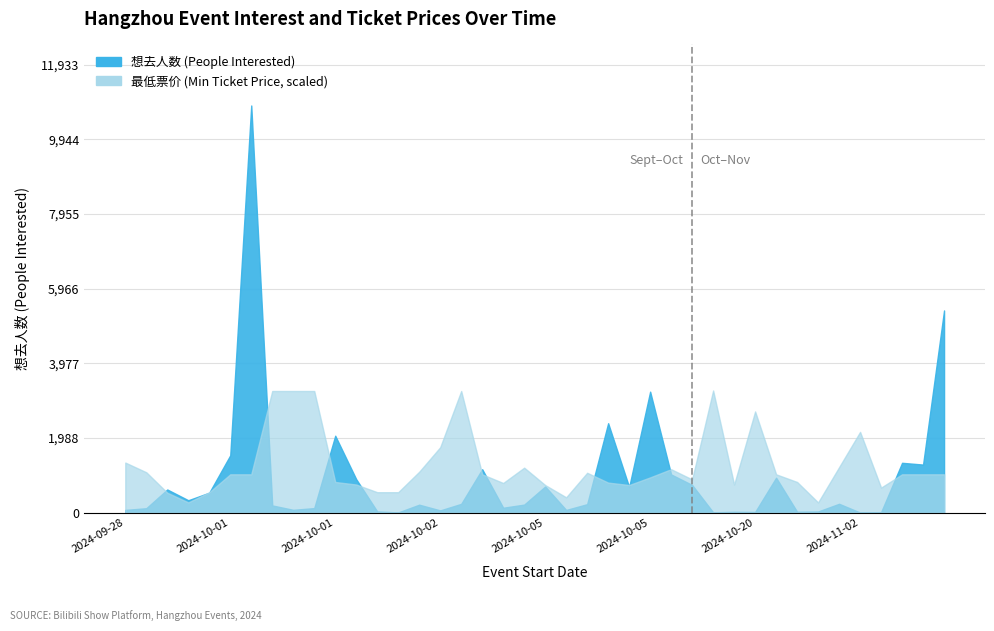

The chart shows a value of 21 at 2024-11-02. True or false?

False